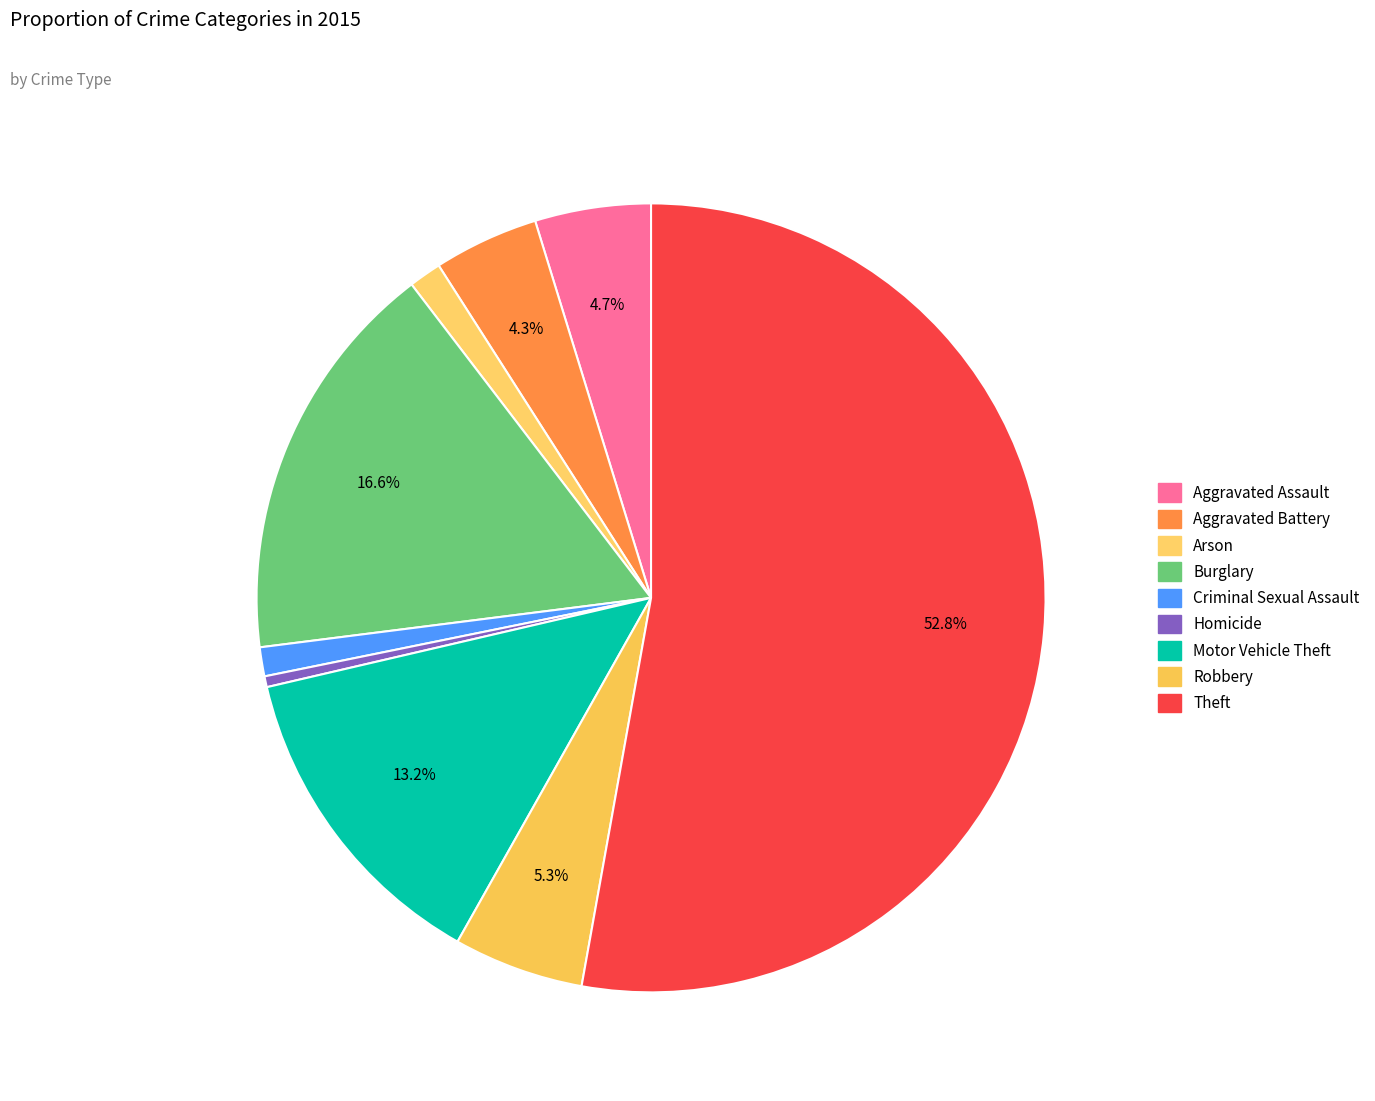

How many segments does this pie chart have?

9